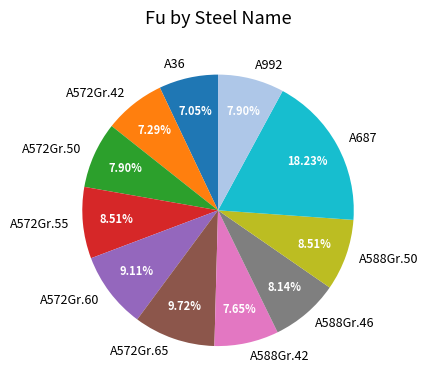

How many slices are in this pie chart?

11